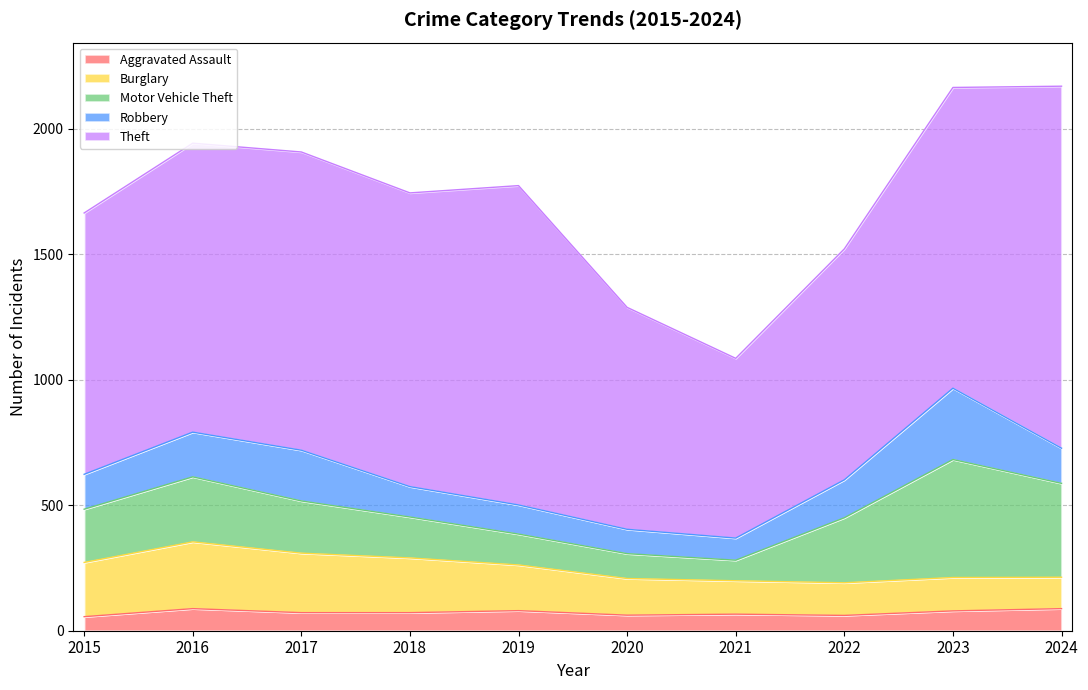

At which category does the chart reach its peak across all series?

2024